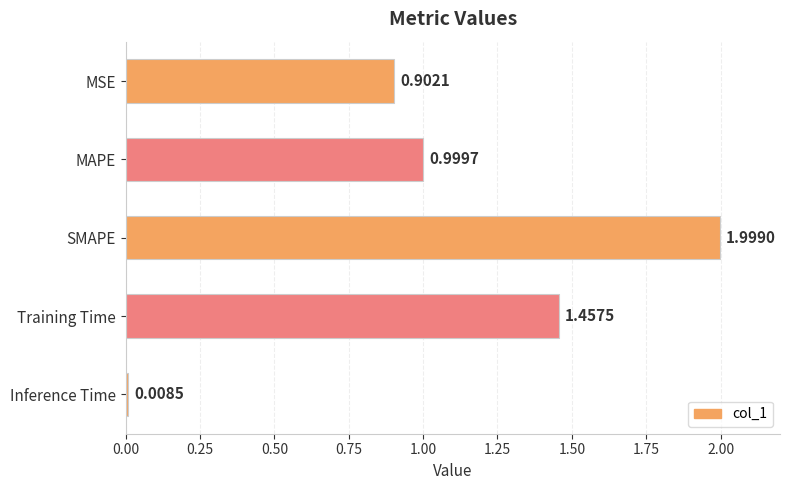

What is the label of the 4th bar from the bottom?

MAPE